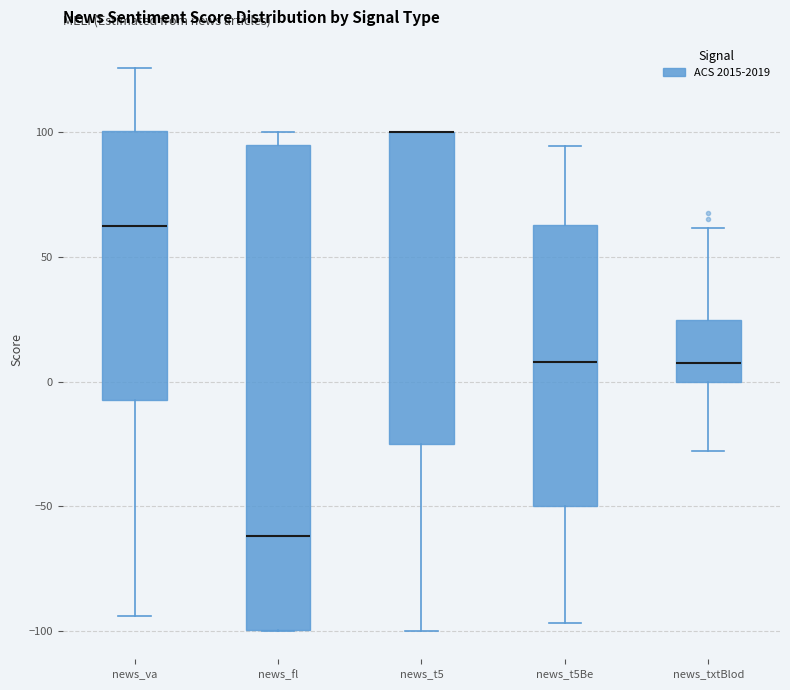

Reading left to right, transcribe this box plot: for each box, give where its median line is, the range the box spans, and where its two whiskers end, as read against the y-axis. The values are not printed on the chart, so give them approximately, as read against the axis.

news_va: median 60, box -5 to 100, whiskers -95 to 125
news_fl: median -60, box -100 to 95, whiskers -100 to 100
news_t5: median 100 (drawn on the box's upper edge), box -25 to 100, whiskers -100 to 100
news_t5Be: median 10, box -50 to 65, whiskers -95 to 95
news_txtBlod: median 5, box 0 to 25, whiskers -30 to 60